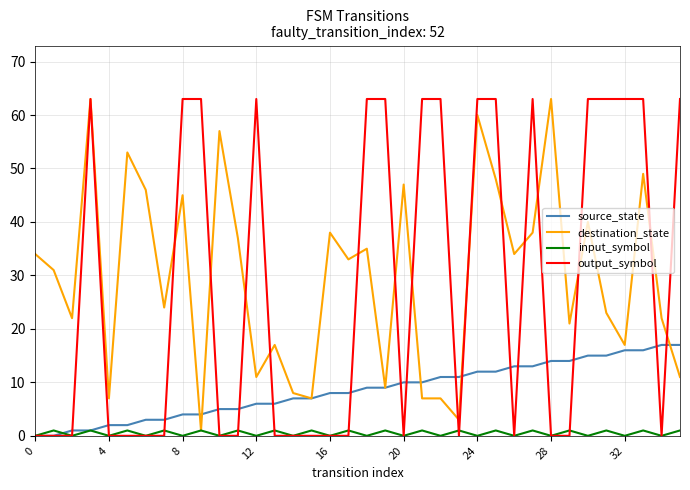

What is the sum of all input_symbol values?

18